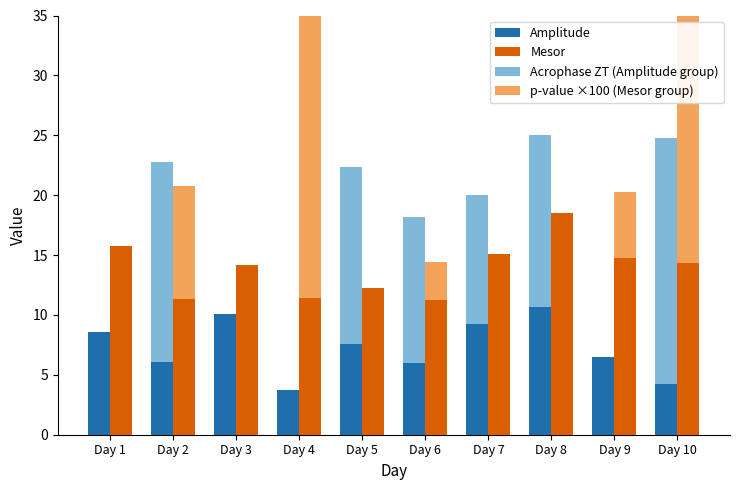

Rank the series at Day 4 from highest to lowest value.

p-value ×100 (Mesor group), Mesor, Amplitude, Acrophase ZT (Amplitude group)